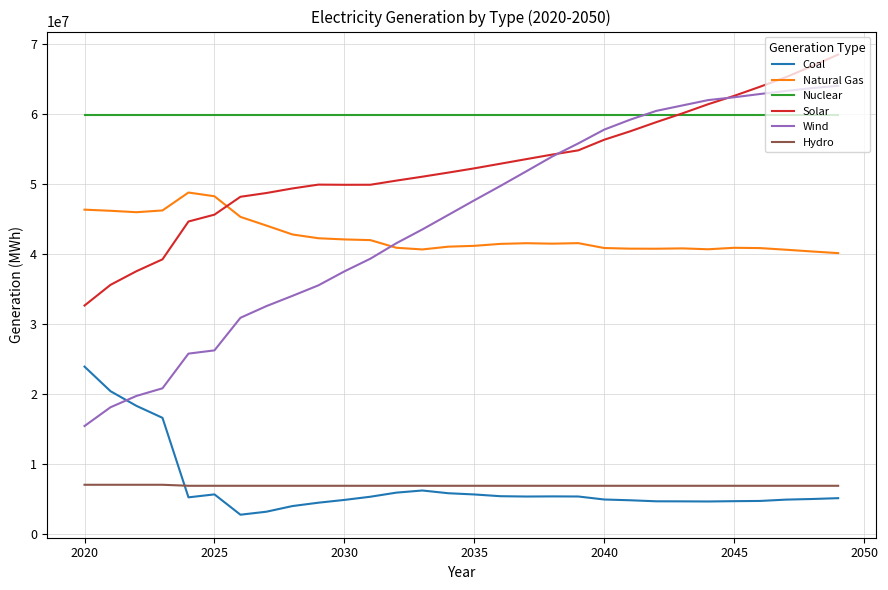

Which series has the largest range (max minus min)?

Wind